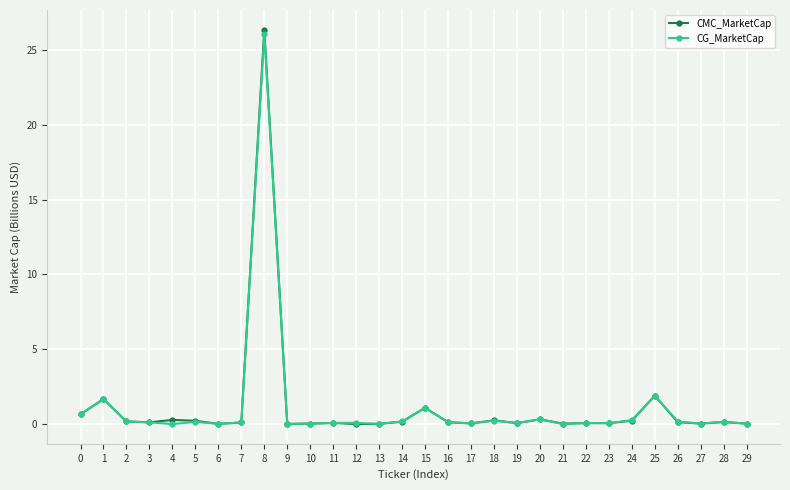

Which series has the largest range (max minus min)?

CMC_MarketCap